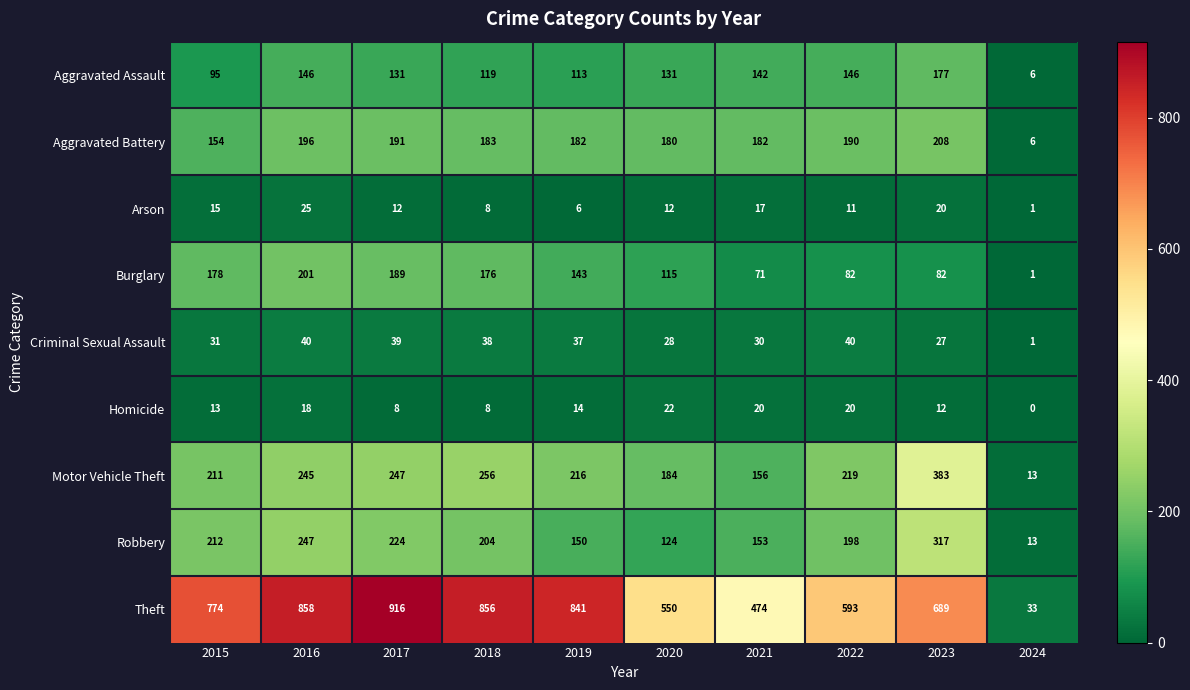

At how many categories does at least one series exceed 91?

9